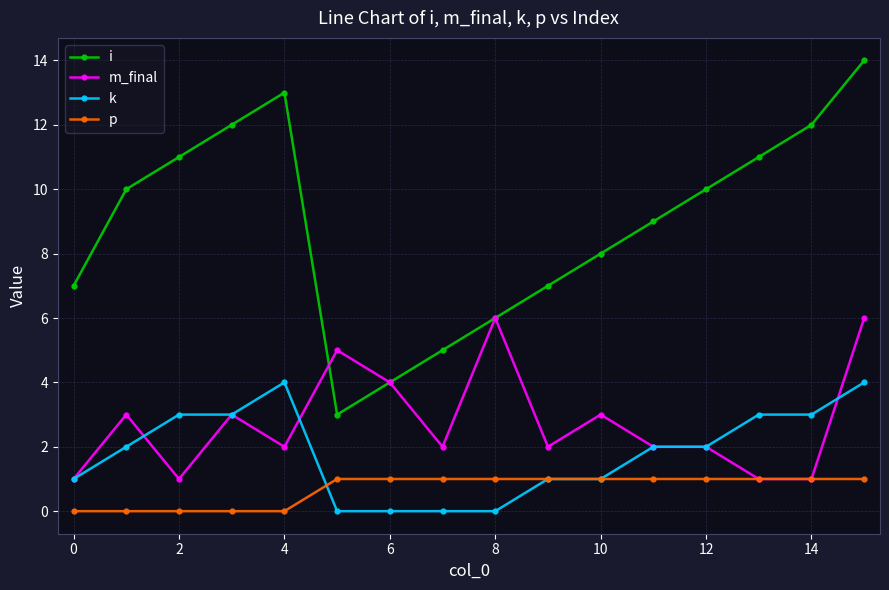

Reading left to right, extract all data points from this chart.

i: 7	10	11	12	13	3	4	5	6	7	8	9	10	11	12	14
m_final: 1	3	1	3	2	5	4	2	6	2	3	2	2	1	1	6
k: 1	2	3	3	4	0	0	0	0	1	1	2	2	3	3	4
p: 0	0	0	0	0	1	1	1	1	1	1	1	1	1	1	1